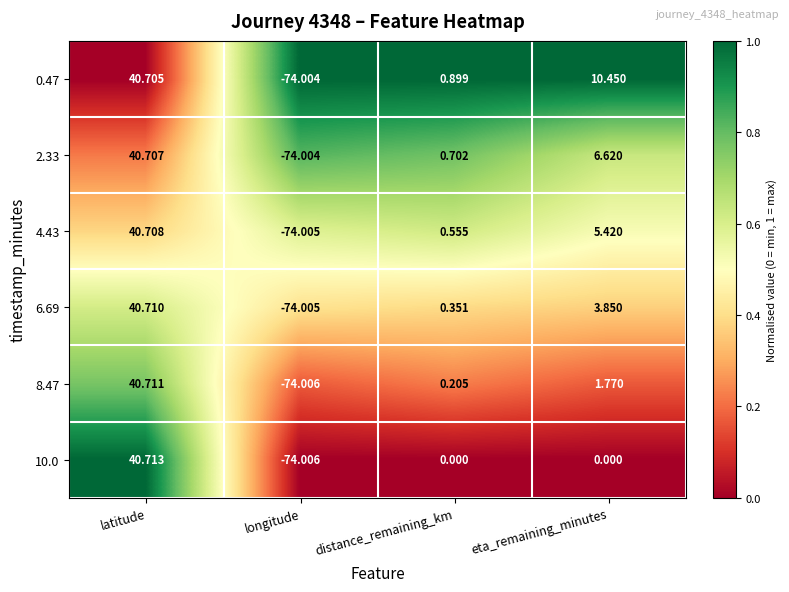

Where is 4.43 nearest to the value -16?

distance_remaining_km